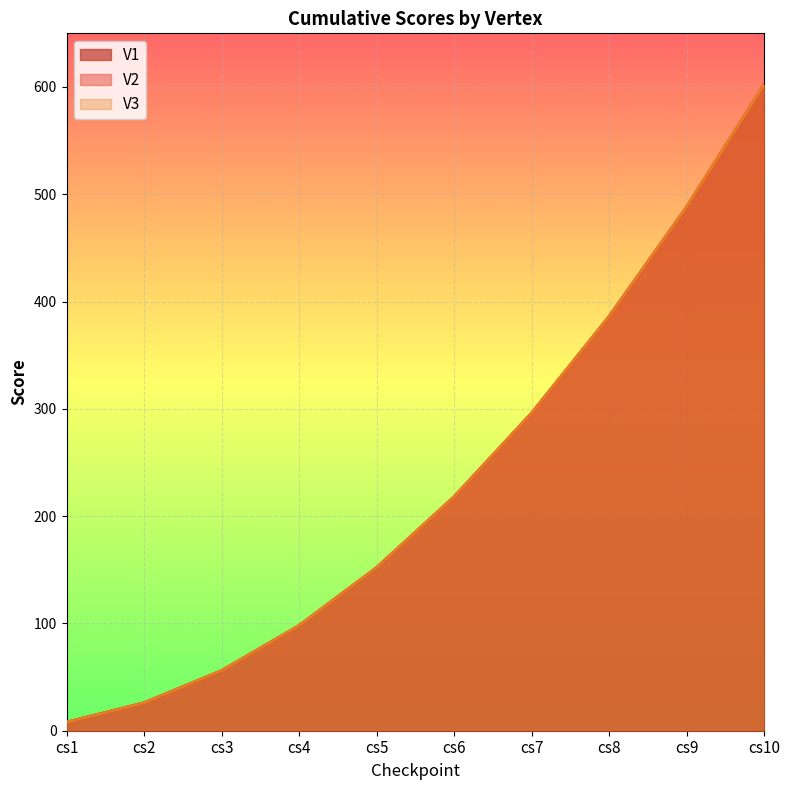

True or false: V3 has more than 0 points higher than both neighbors.

False